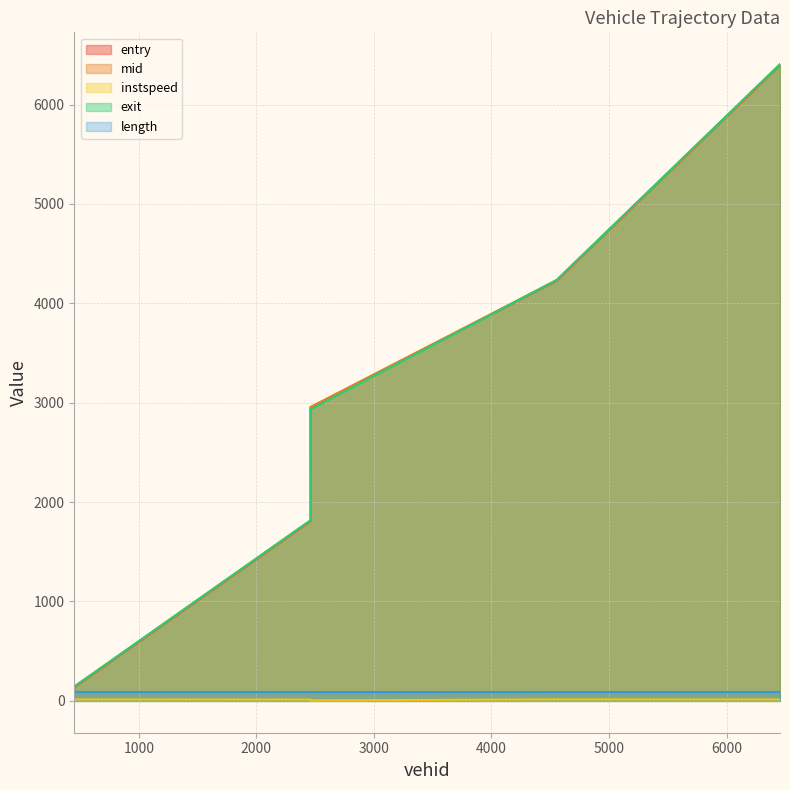

What is the difference between the highest and lowest values at 4555?

4220.9